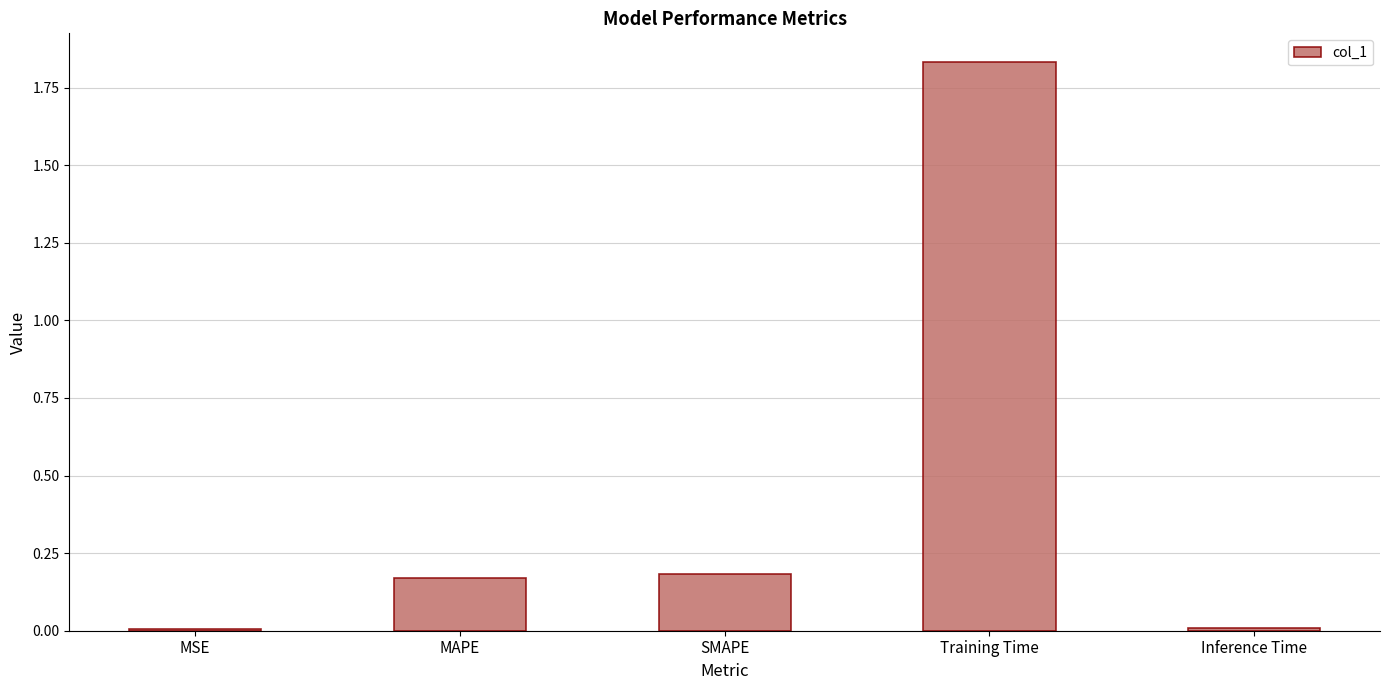

What is the sum of the values at MAPE and SMAPE?

0.4